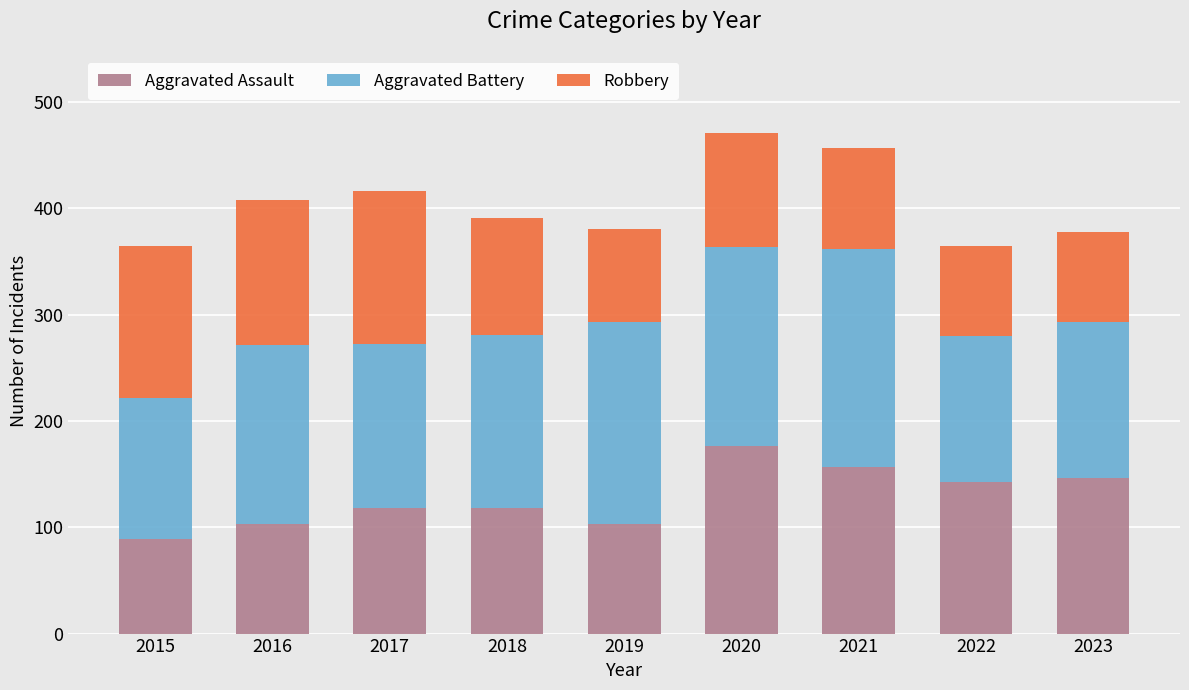

The value of Aggravated Assault at 2019 is 103. True or false?

True